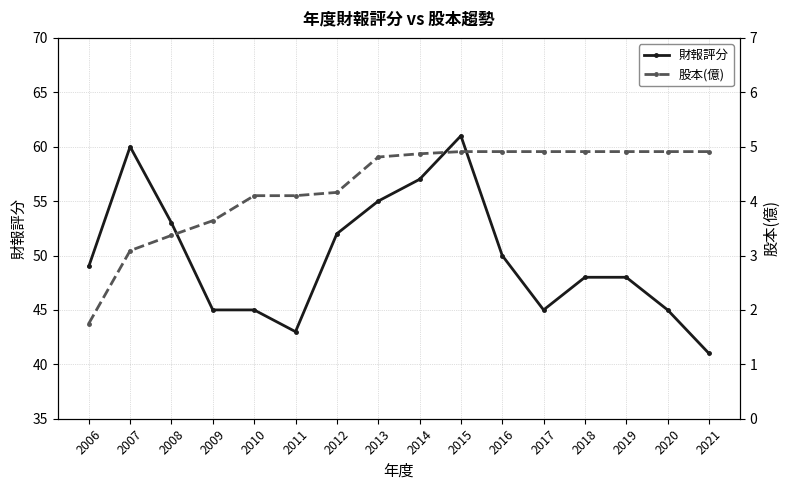

Which series changed the most between 2012 and 2017?

財報評分